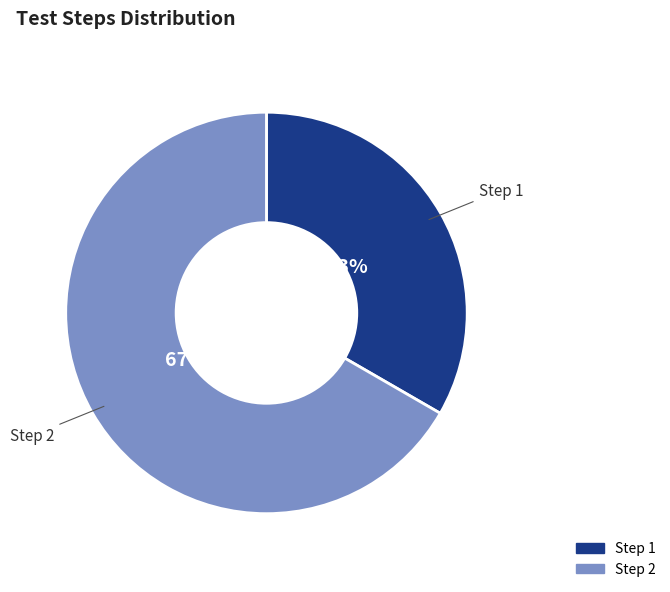

Between Step 1 and Step 2, which is larger?

Step 2